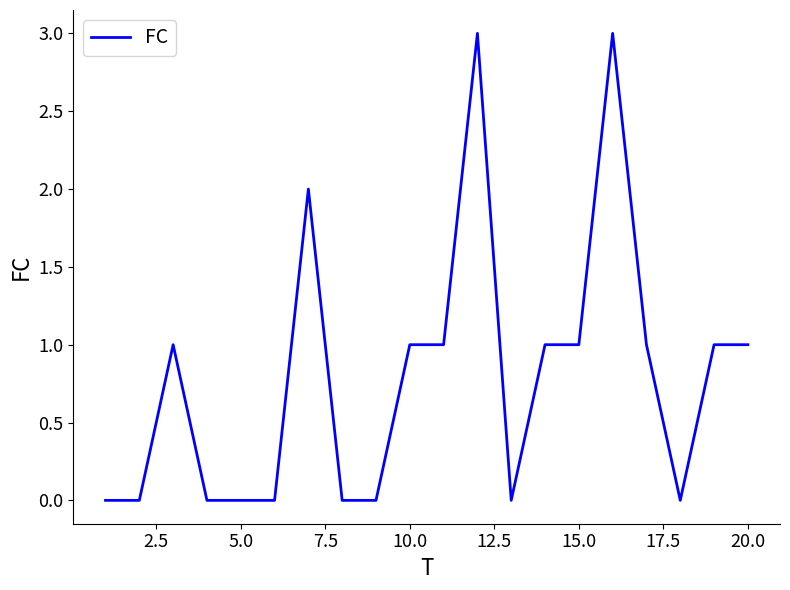

Does the chart have visible grid lines?

No